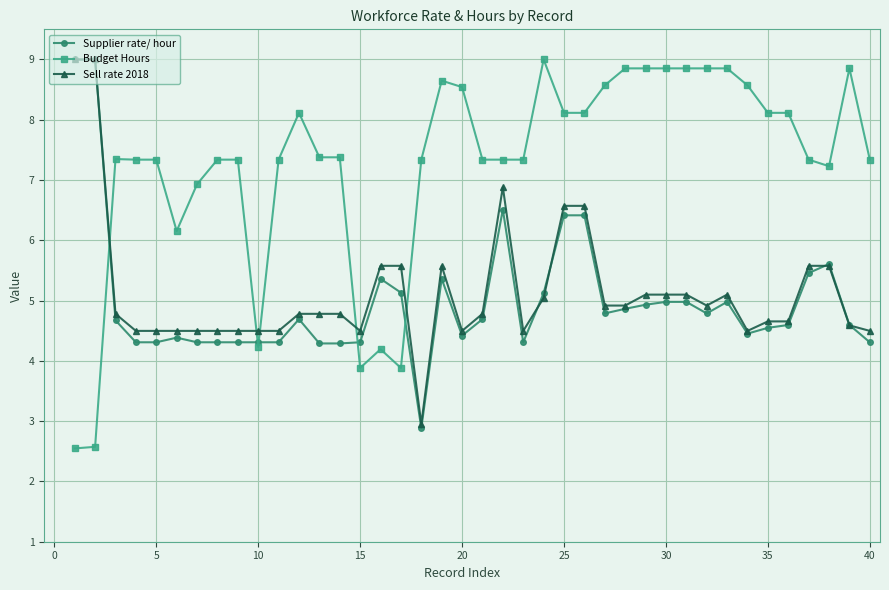

What is the greatest value displayed?

9.0